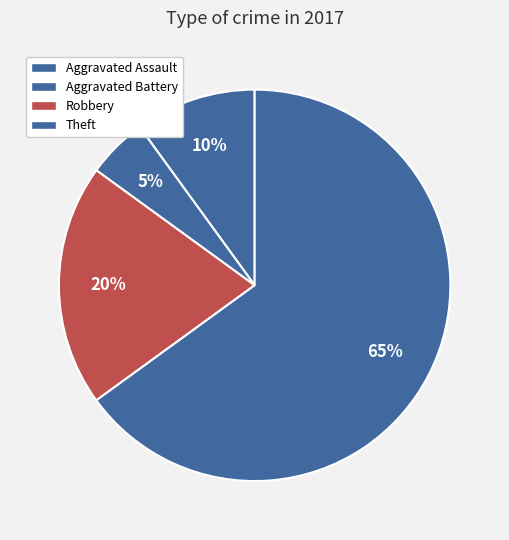

Is there any slice that represents more than half of the pie?

Yes